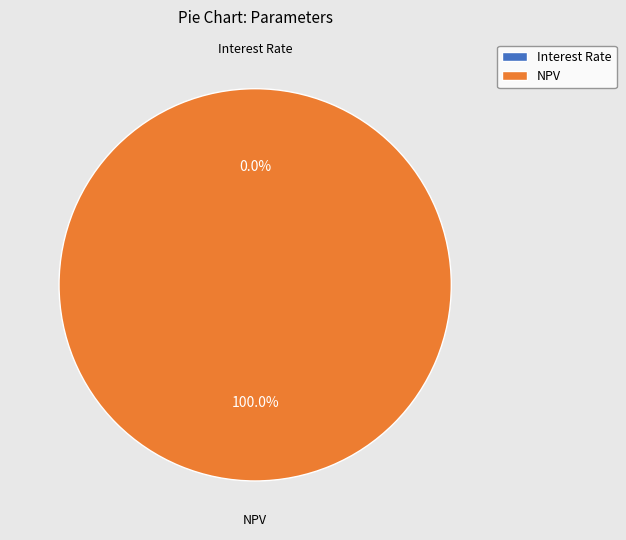

What is the largest slice in the pie chart?

NPV